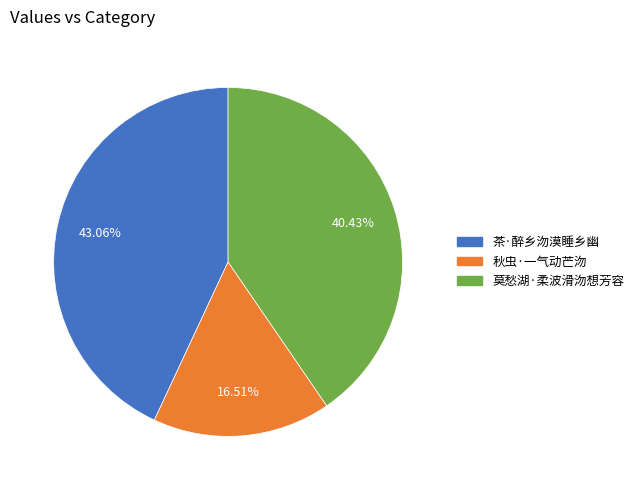

True or false: 莫愁湖·柔波滑沕想芳容 accounts for 31% of the total.

False